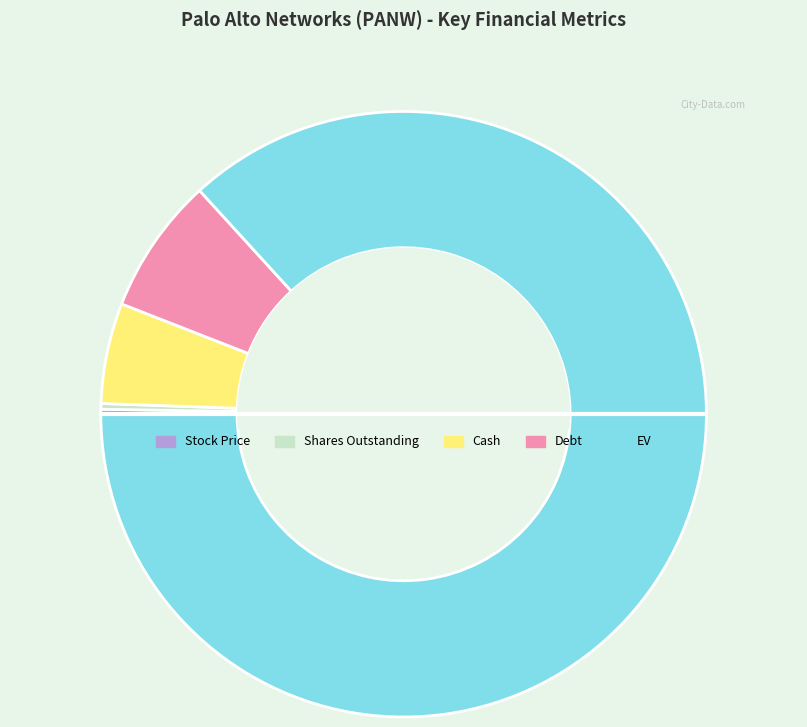

Combined, do Debt and Cash account for over 50%?

No